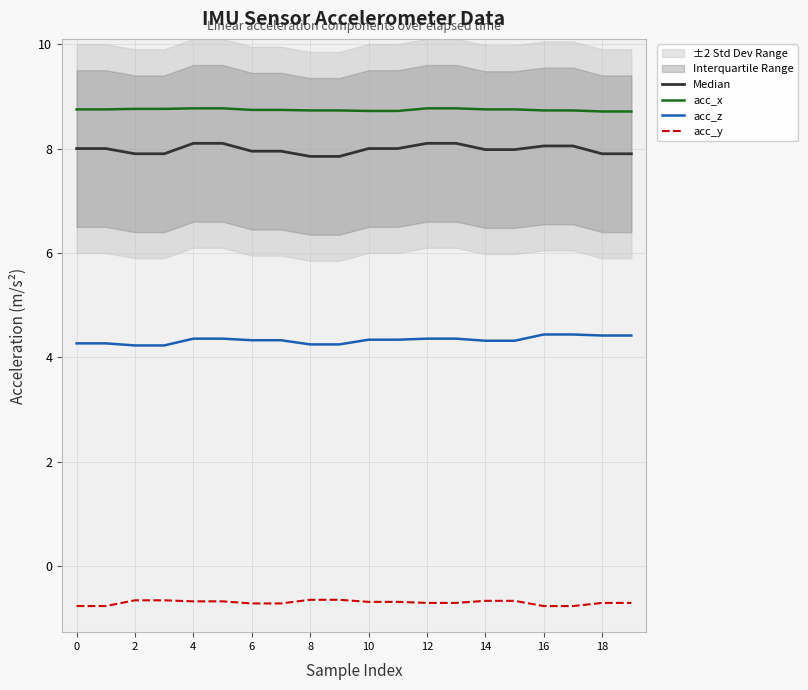

True or false: acc_x and acc_z cross at least once.

False